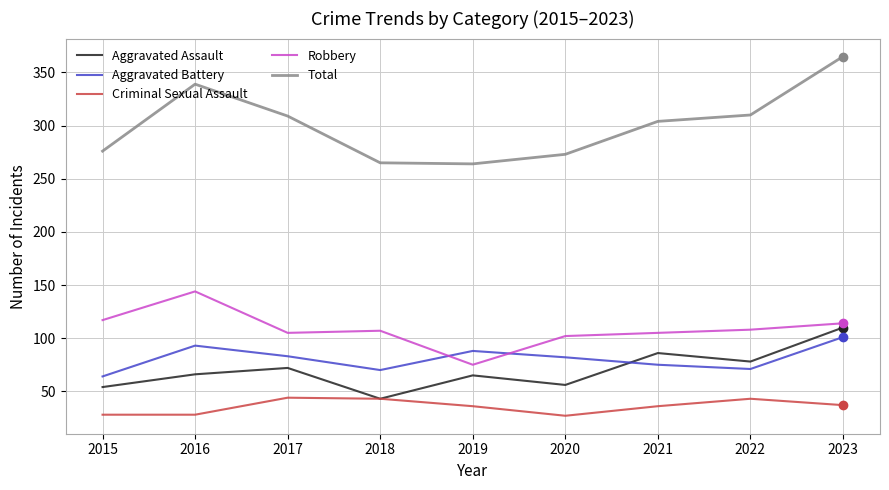

Read the Robbery value at 2017.

105